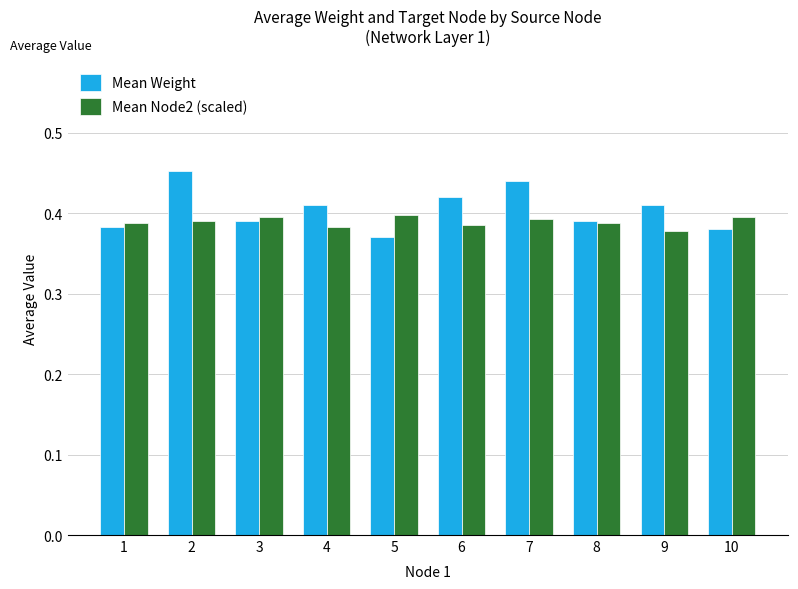

What is the total value across all series at 3?

0.8